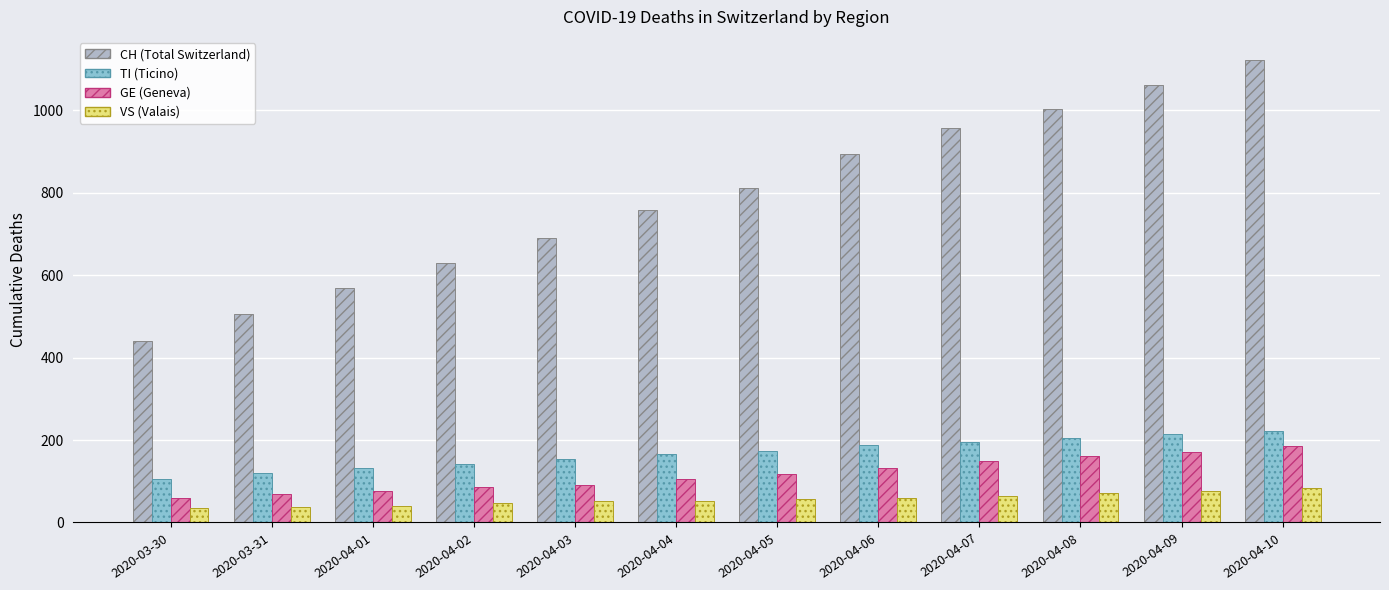

What is the total value across all series at 2020-04-09?

1525